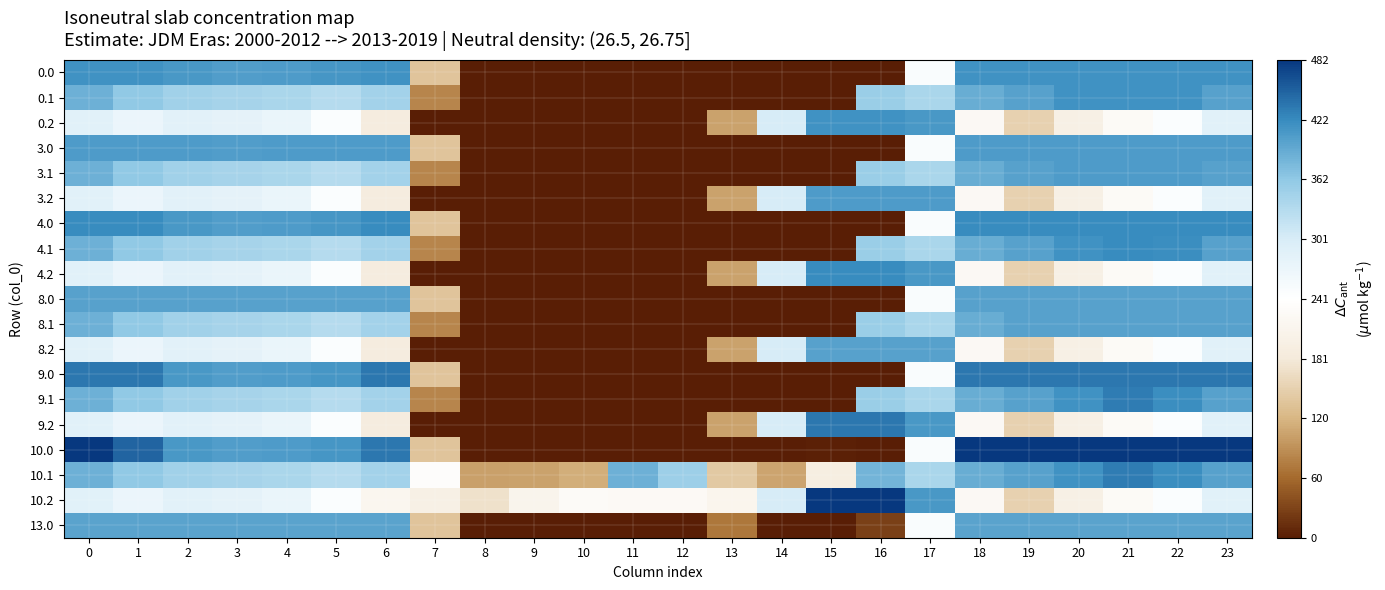

Rank the series at 9 from highest to lowest value.

10.2, 10.1, 0.0, 0.1, 0.2, 3.0, 3.1, 3.2, 4.0, 4.1, 4.2, 8.0, 8.1, 8.2, 9.0, 9.1, 9.2, 10.0, 13.0